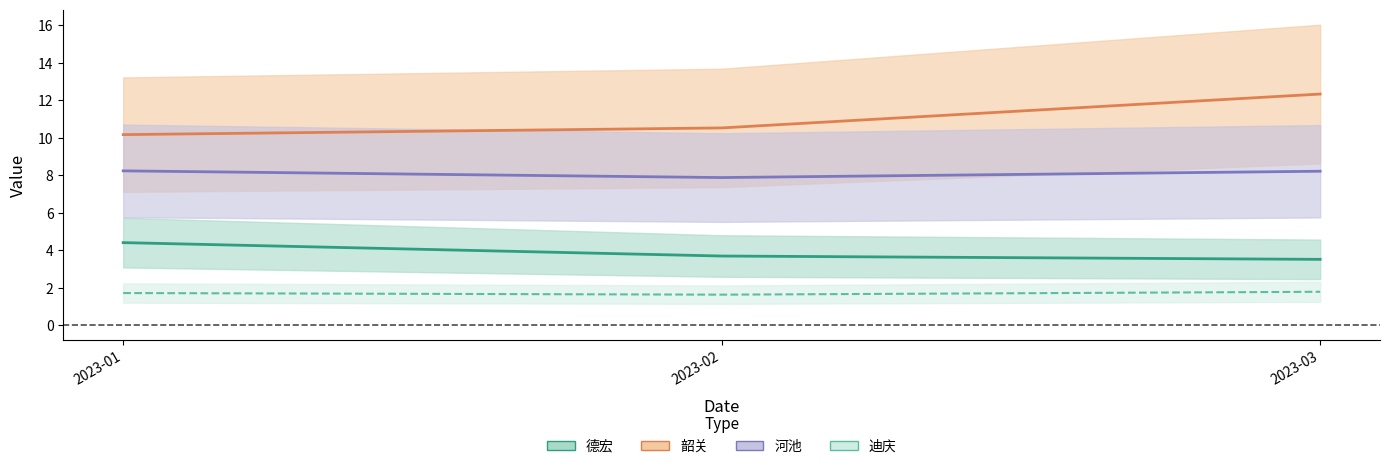

What is the value of the 德宏 point at the 3rd from the left?

3.5